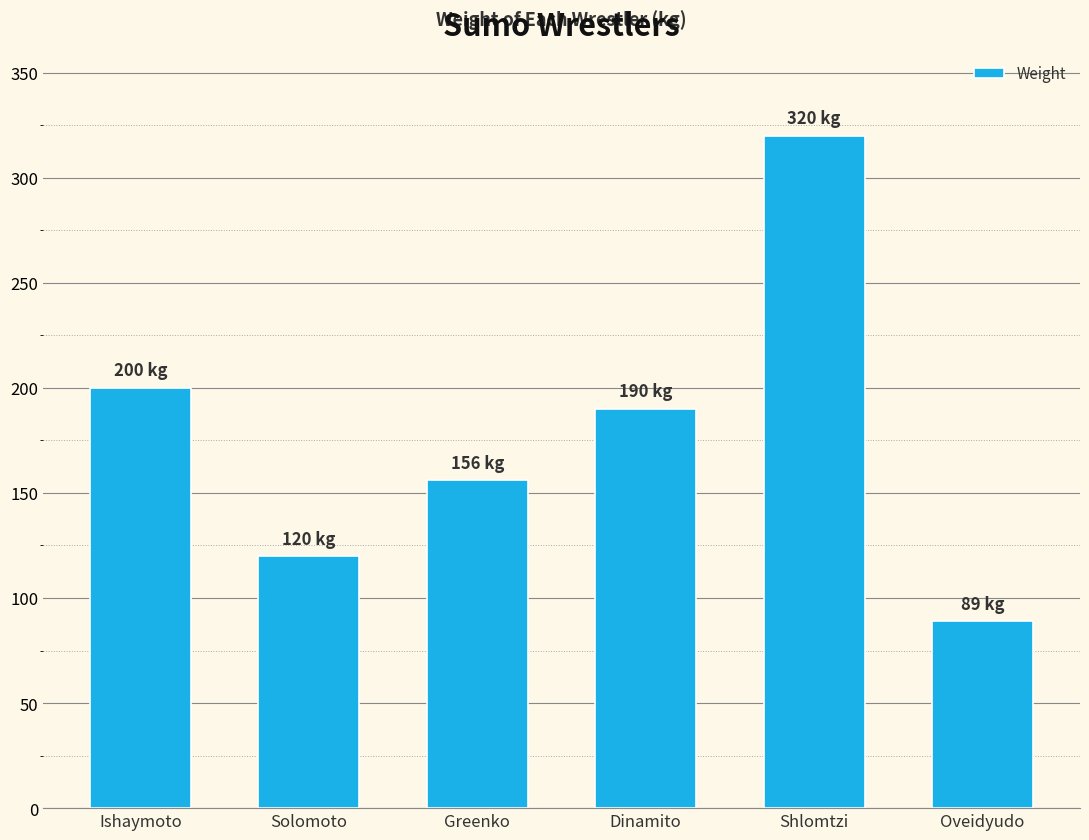

What is the sum of the values at Greenko and Dinamito?

346